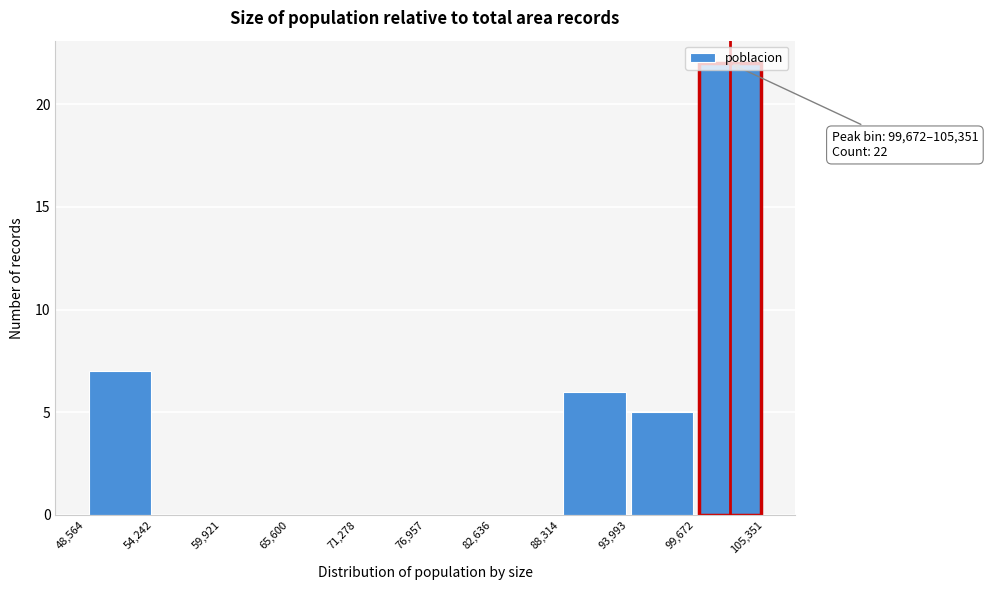

Over which range of the x-axis is the bar tallest?

99,672 to 105,351